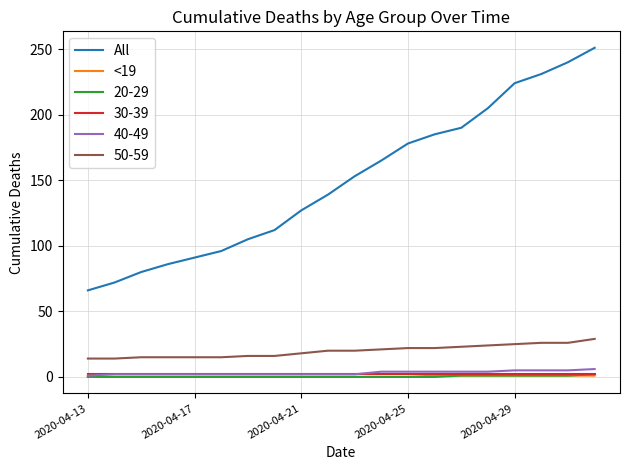

Which series has the largest range (max minus min)?

All